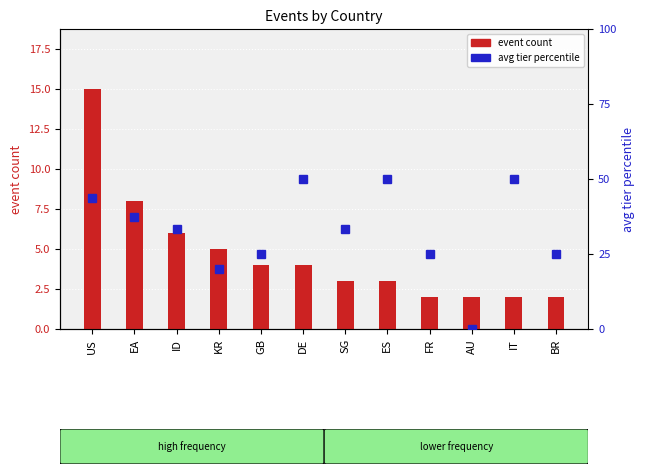

What is the sum of the event count values at EA and IT?

10.0